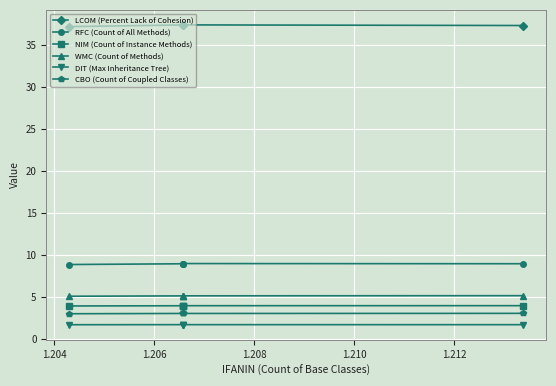

What is the value of the LCOM (Percent Lack of Cohesion) point at the 3rd from the left?

37.4